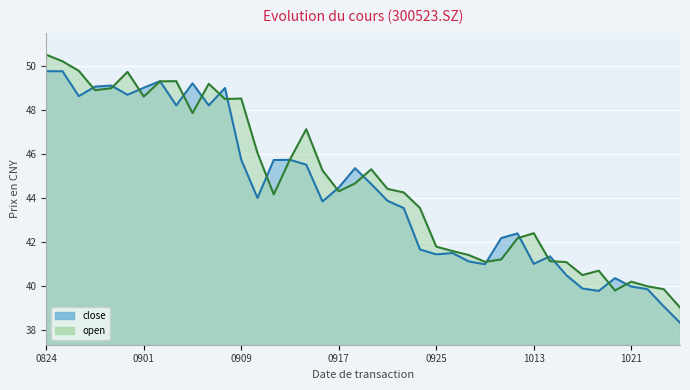

Which series changed the most between 20200901 and 20200928?

close